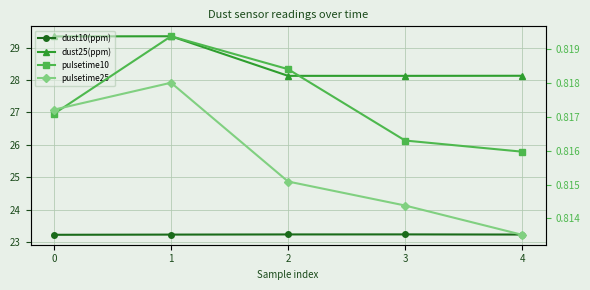

What is the average value of the pulsetime10 series?

0.8